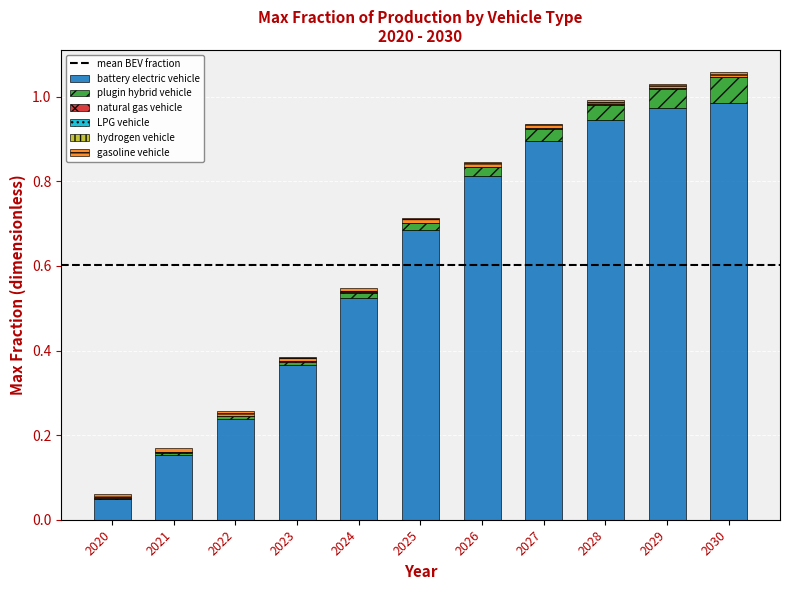

What is the sum of all battery electric vehicle values?

6.6